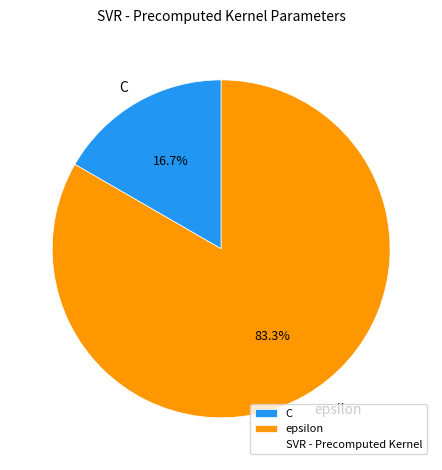

How many segments does this pie chart have?

2